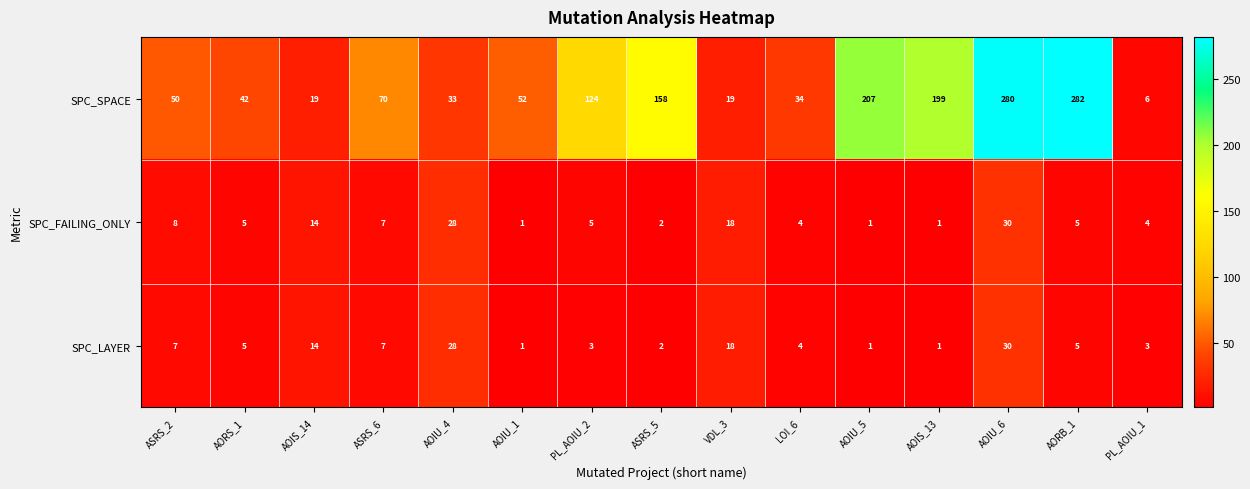

What is the difference between the second highest and minimum values in the SPC_FAILING_ONLY series?

27